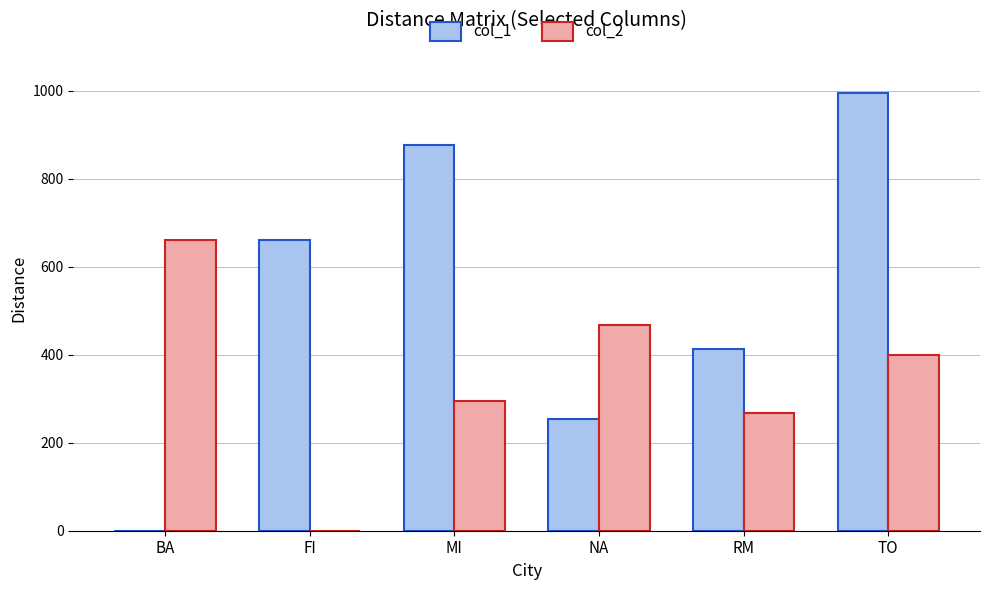

At which label is col_2 closest to 331?

MI